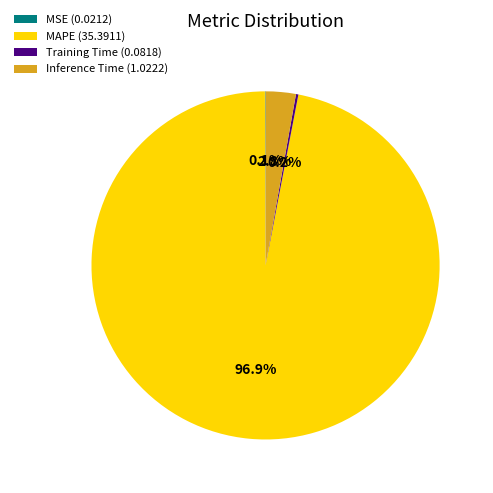

Does MAPE (35.3911) account for over 50% of the chart?

Yes